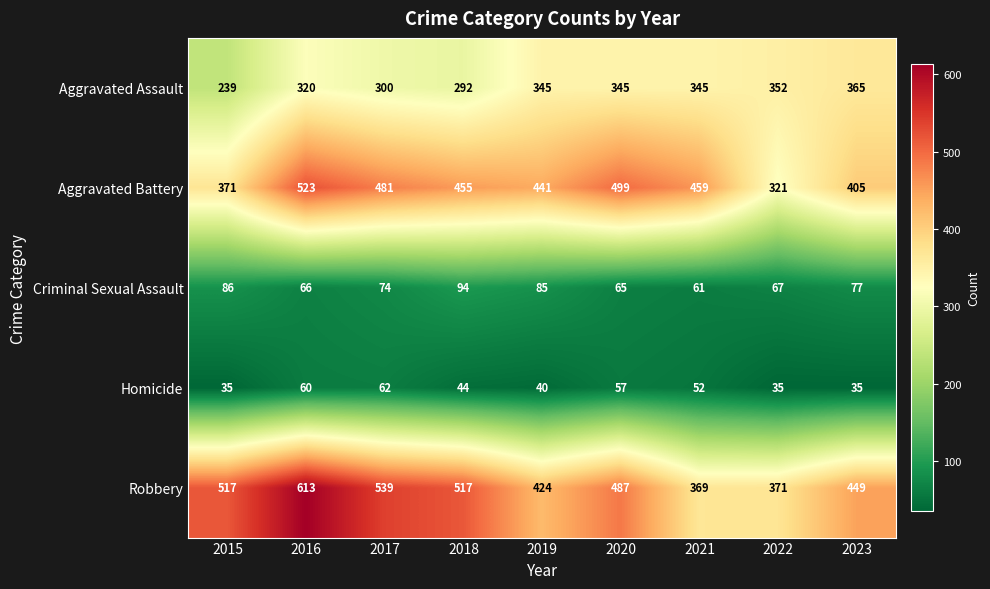

How many distinct data groups are displayed?

5